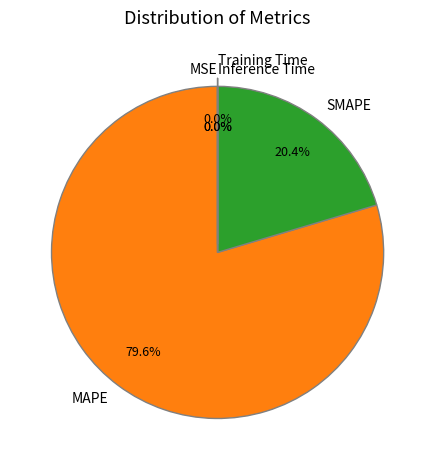

What is the largest slice in the pie chart?

MAPE